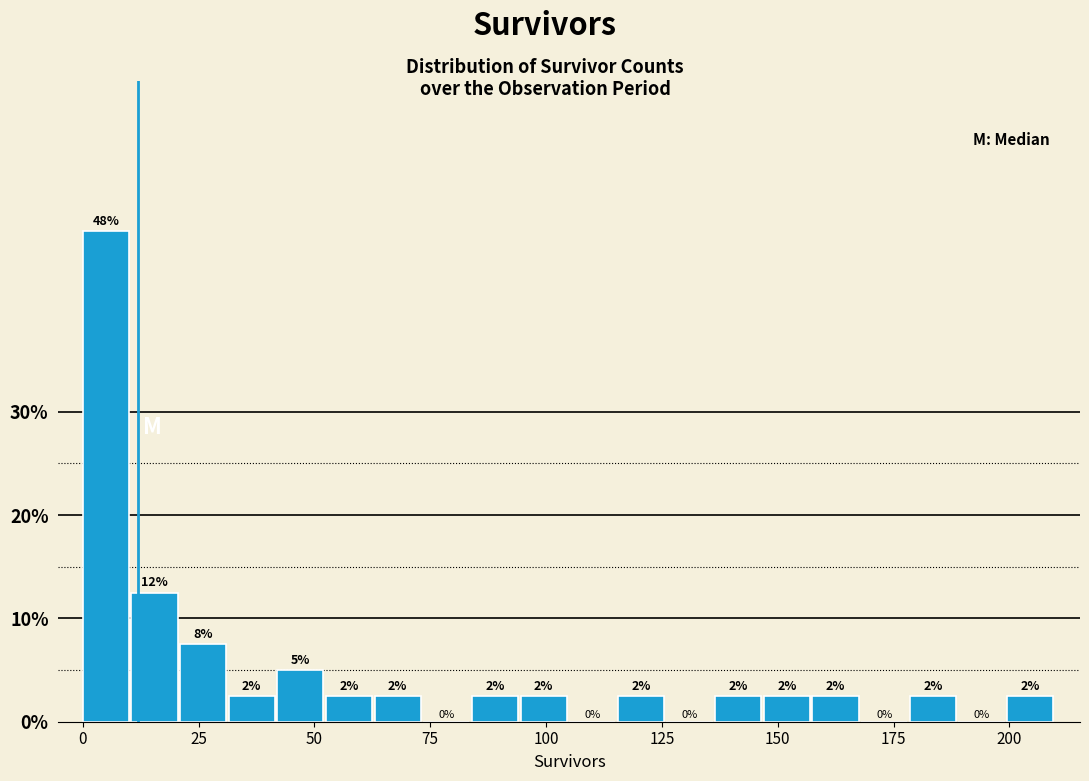

Around what value on the x-axis is the tallest bar? Give the approximate position of its centre, as read against the axis.

5